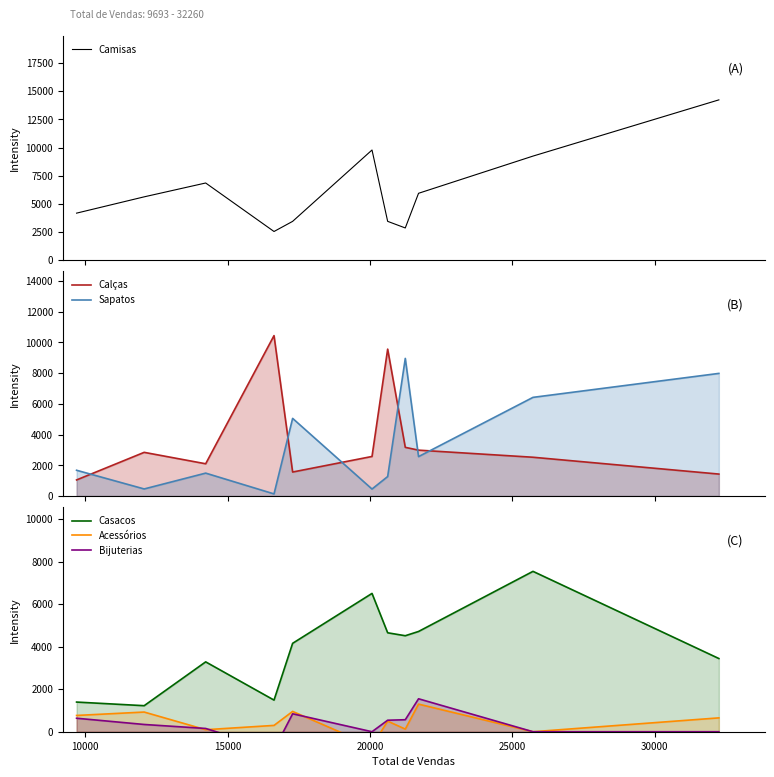

Which series has the widest spread of values?

Camisas